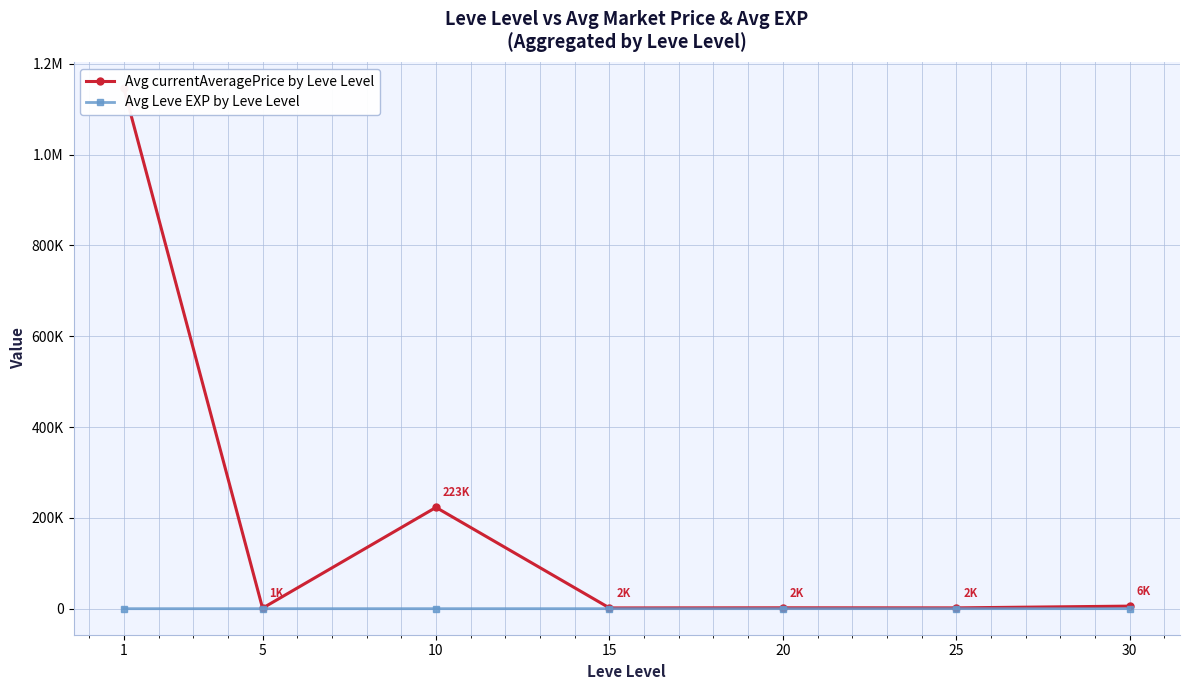

At 30, list the series in order from largest to smallest.

Avg currentAveragePrice by Leve Level, Avg Leve EXP by Leve Level